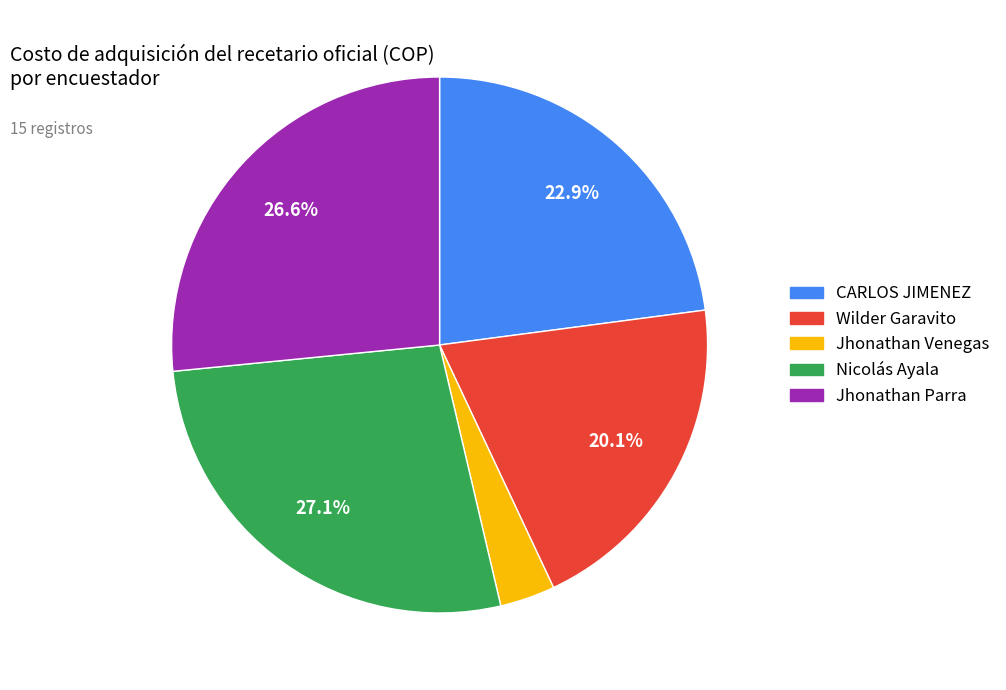

How many segments does this pie chart have?

5